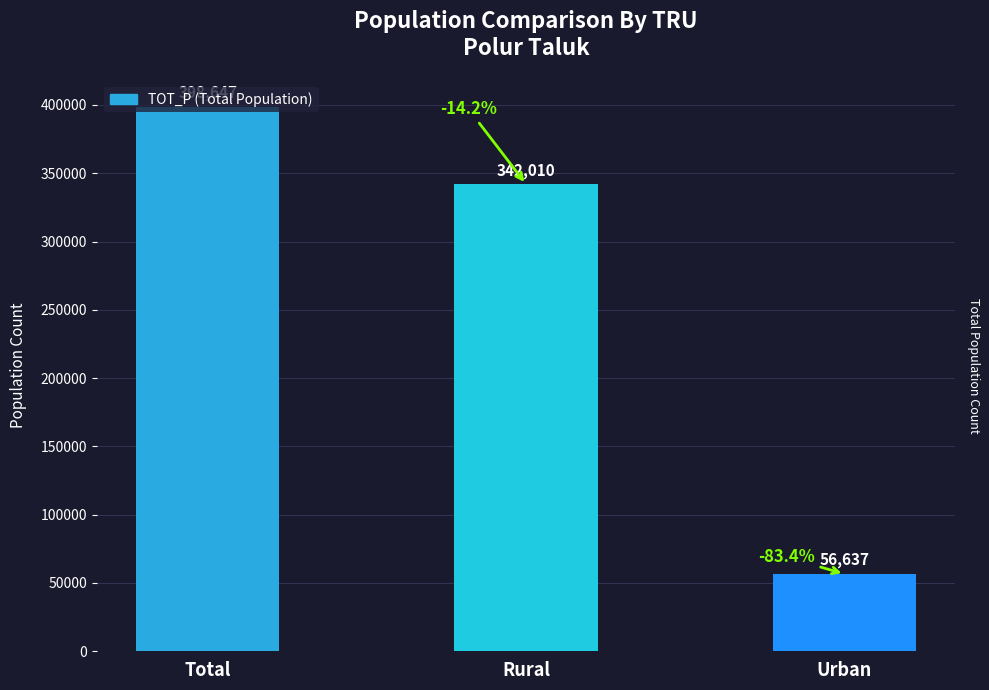

What is the greatest value displayed?

398647